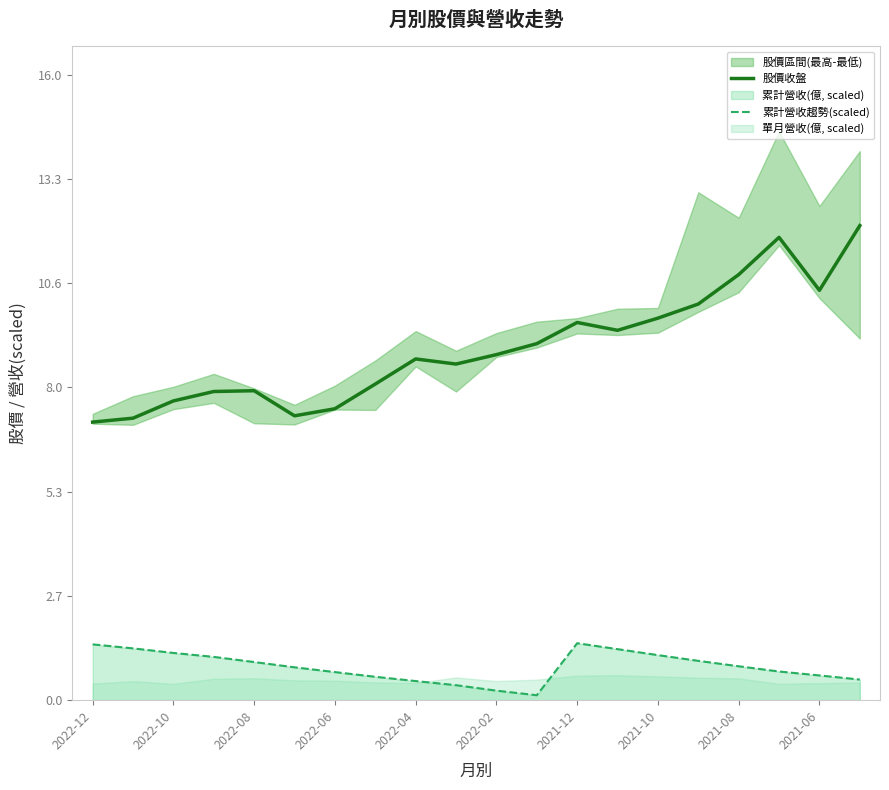

The 股價收盤 series shows 10.8 at 2021-08. True or false?

True